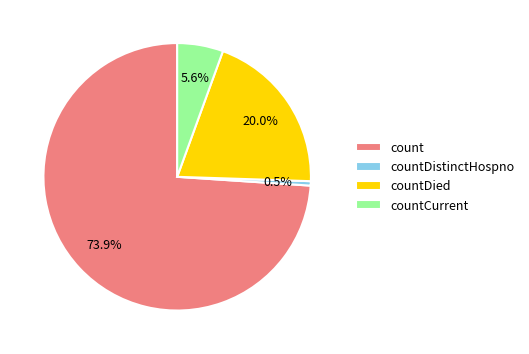

How many segments does this pie chart have?

4